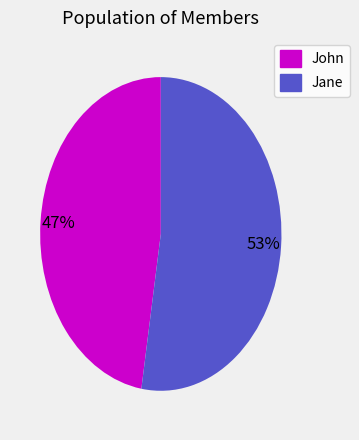

To the nearest percent, what portion does Jane represent?

53%